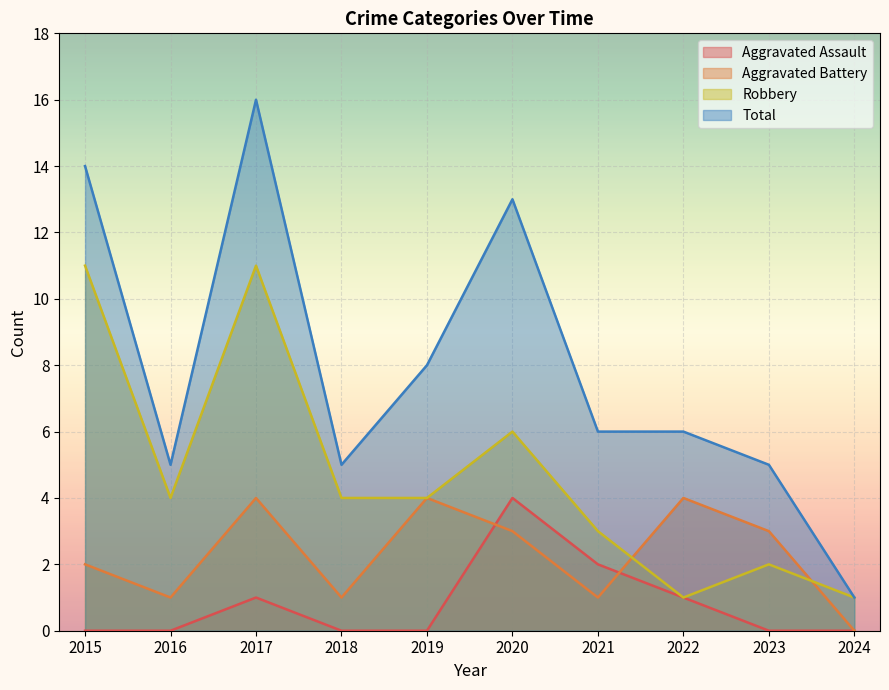

The Aggravated Assault series shows -2 at 2015. True or false?

False